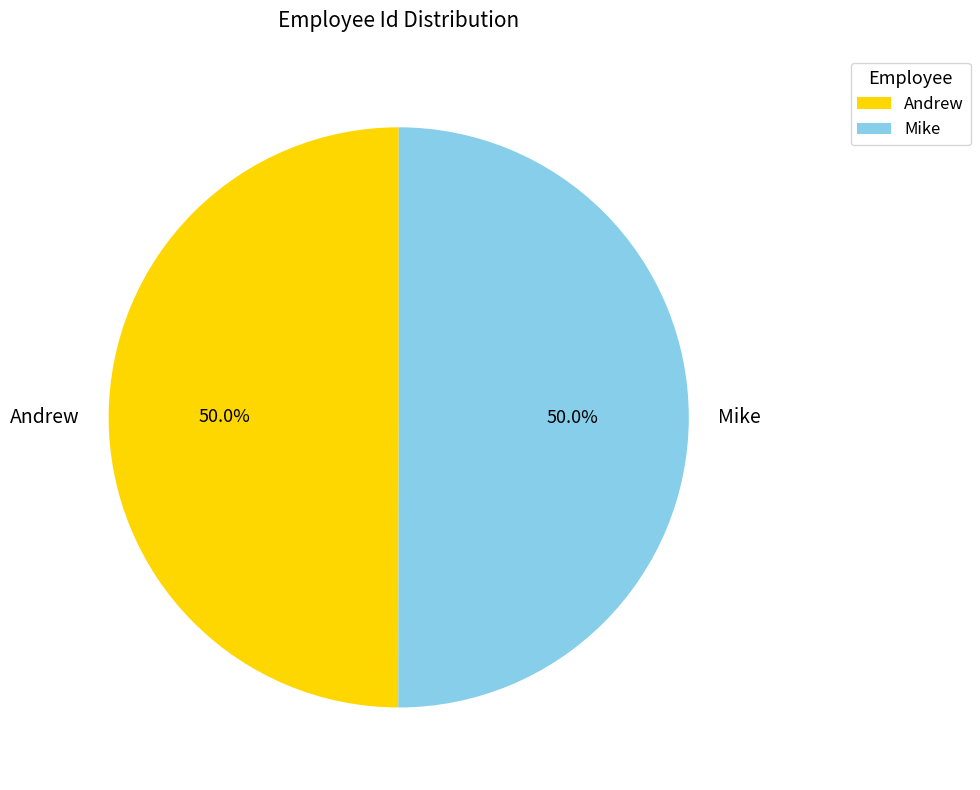

Is the sum of Mike and Andrew greater than half?

Yes